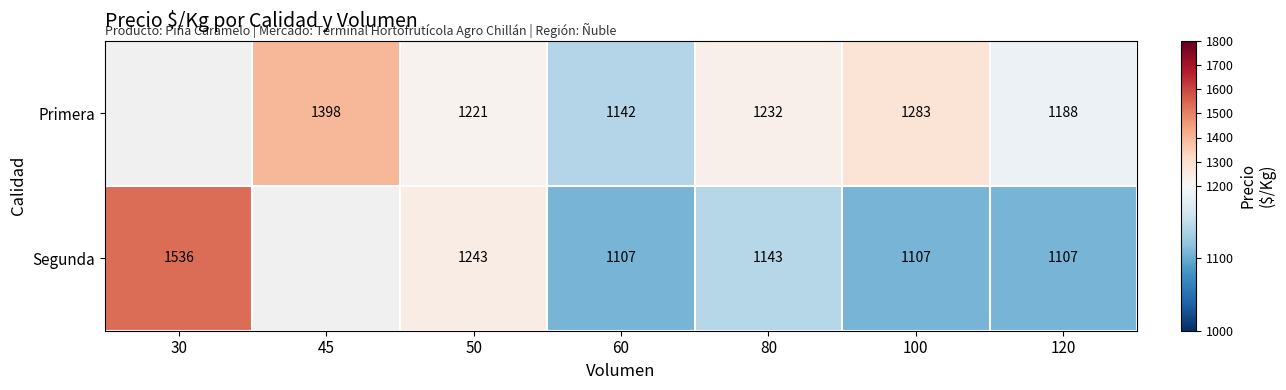

What is the maximum value shown in the chart?

1536.0